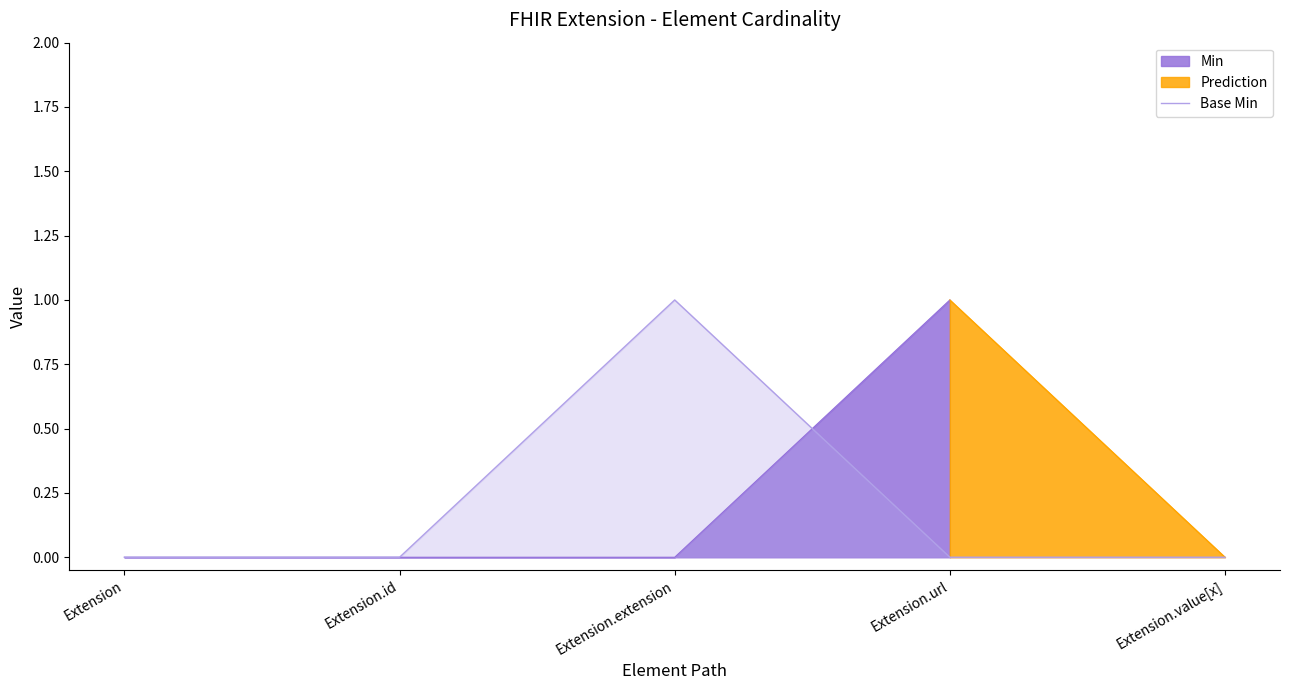

What is the label of the 3rd point from the right?

Extension.extension